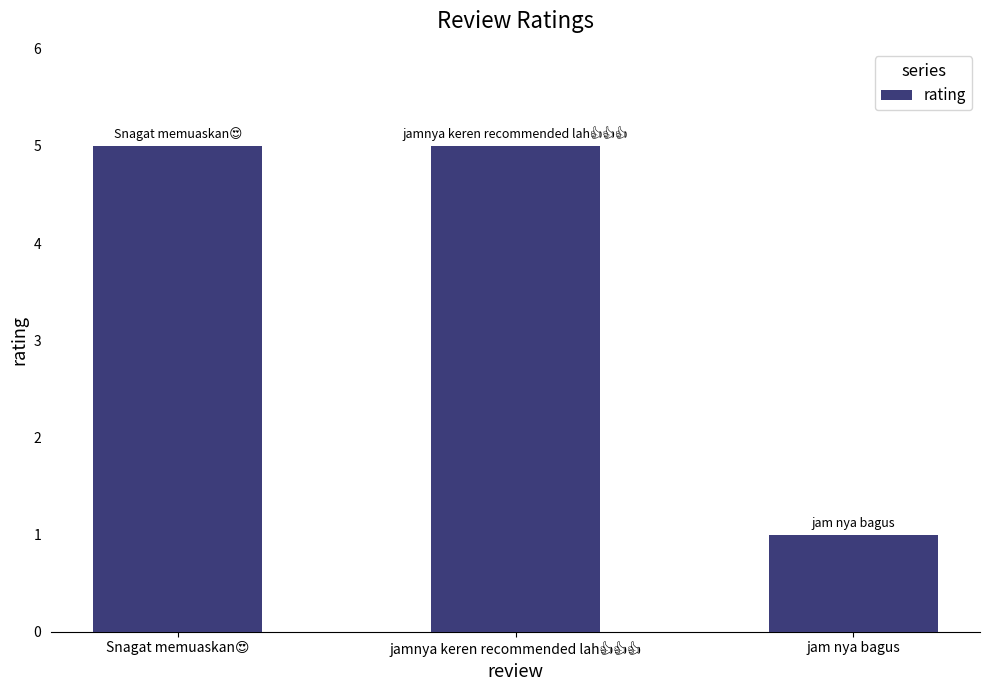

What is the minimum value shown in the chart?

1